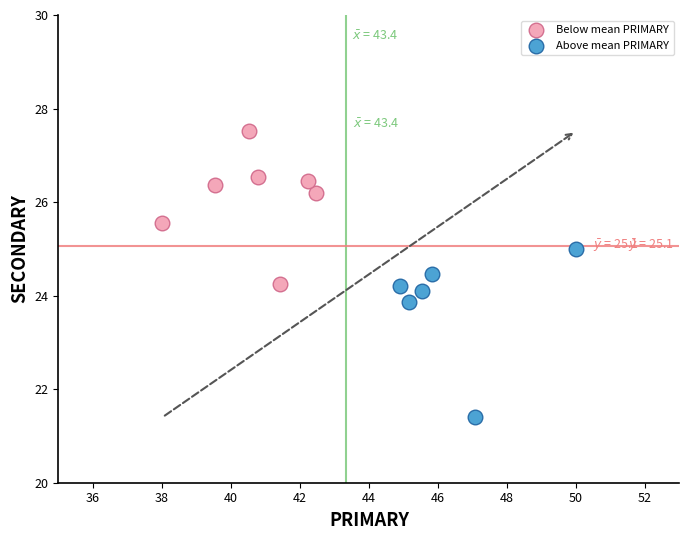

Which series contains the highest Y value?

Below mean PRIMARY